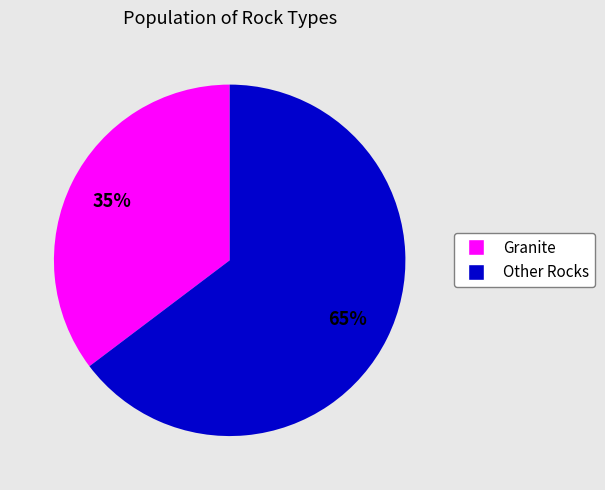

Is there any slice that represents more than half of the pie?

Yes